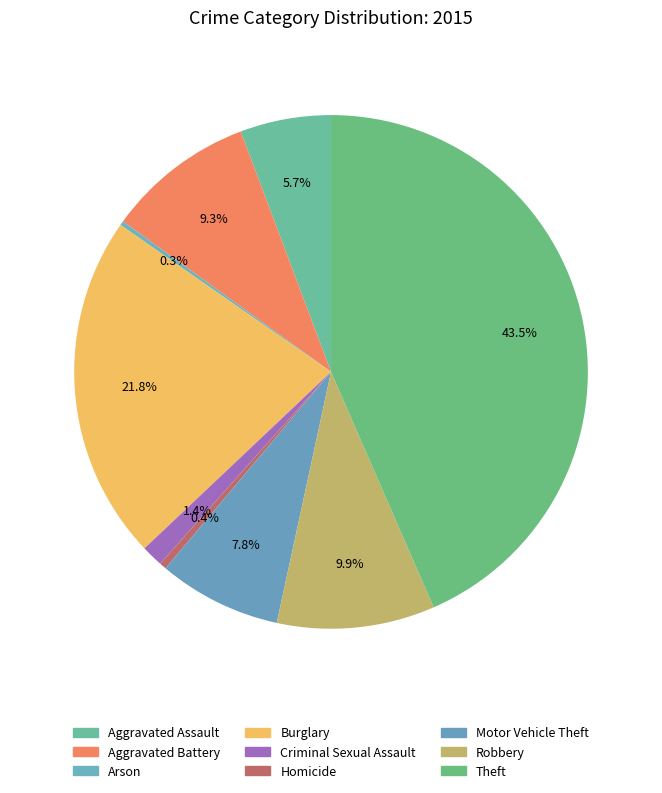

To the nearest percent, what portion does Theft represent?

43%